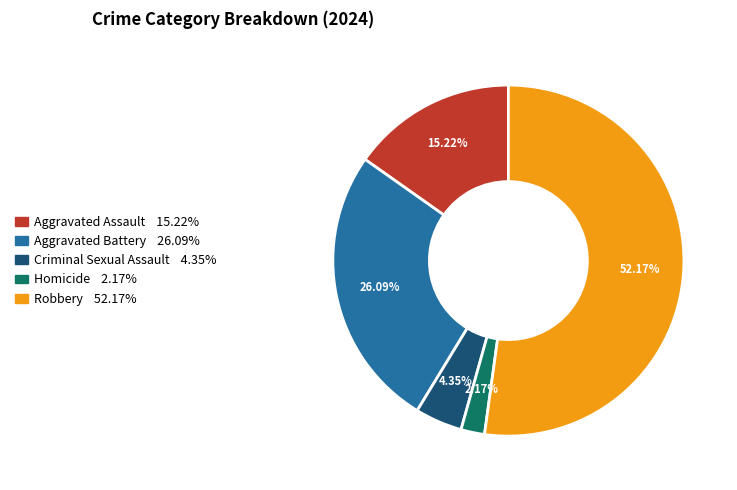

True or false: Criminal Sexual Assault accounts for 10% of the total.

False